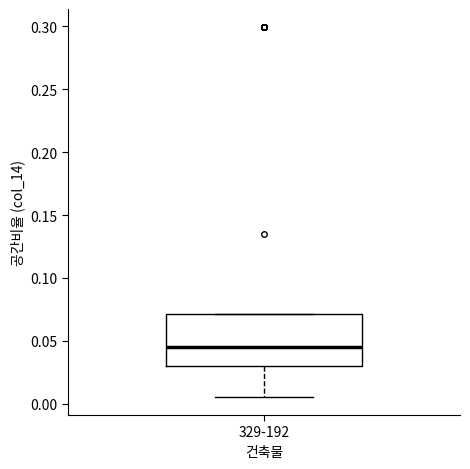

Where does the lower whisker of the box for 329-192 end on the y-axis? The values are not printed on the chart, so give them approximately, as read against the axis.

0.005